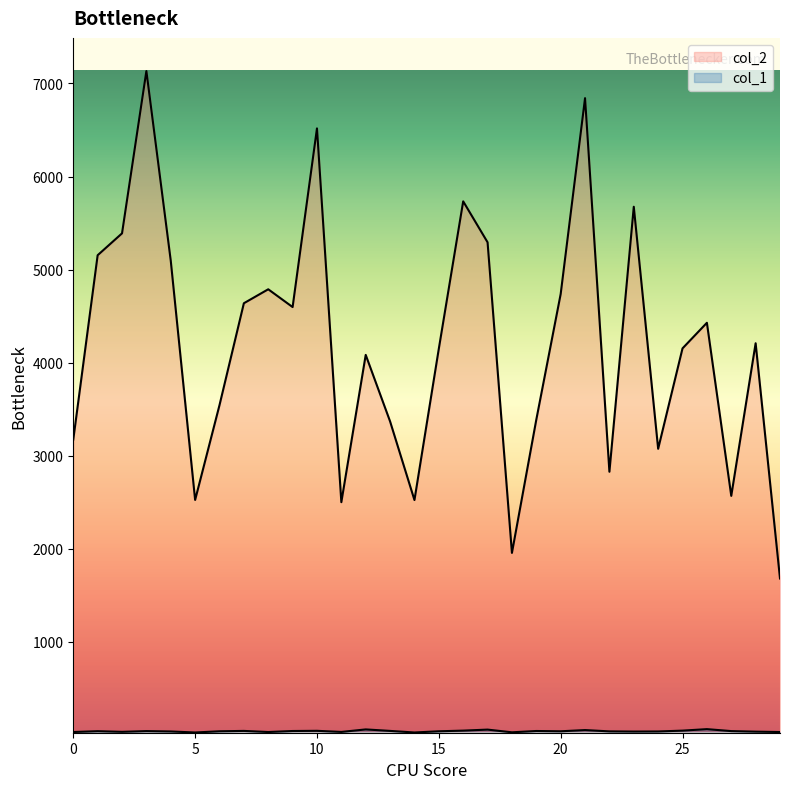

Rank the series by their maximum value, from lowest to highest.

col_1, col_2